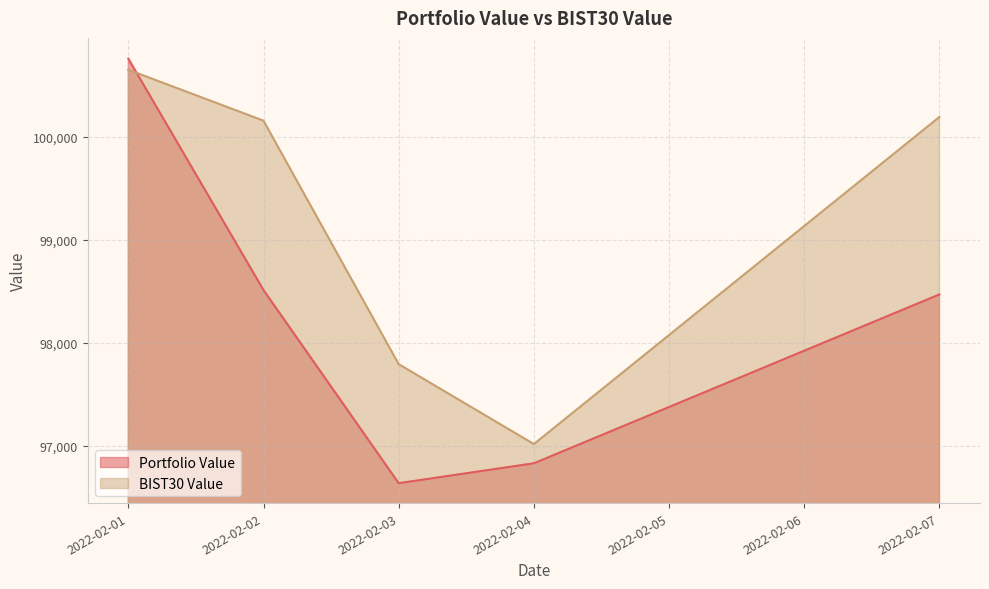

Where is Portfolio Value nearest to the value 98699?

2022-02-02